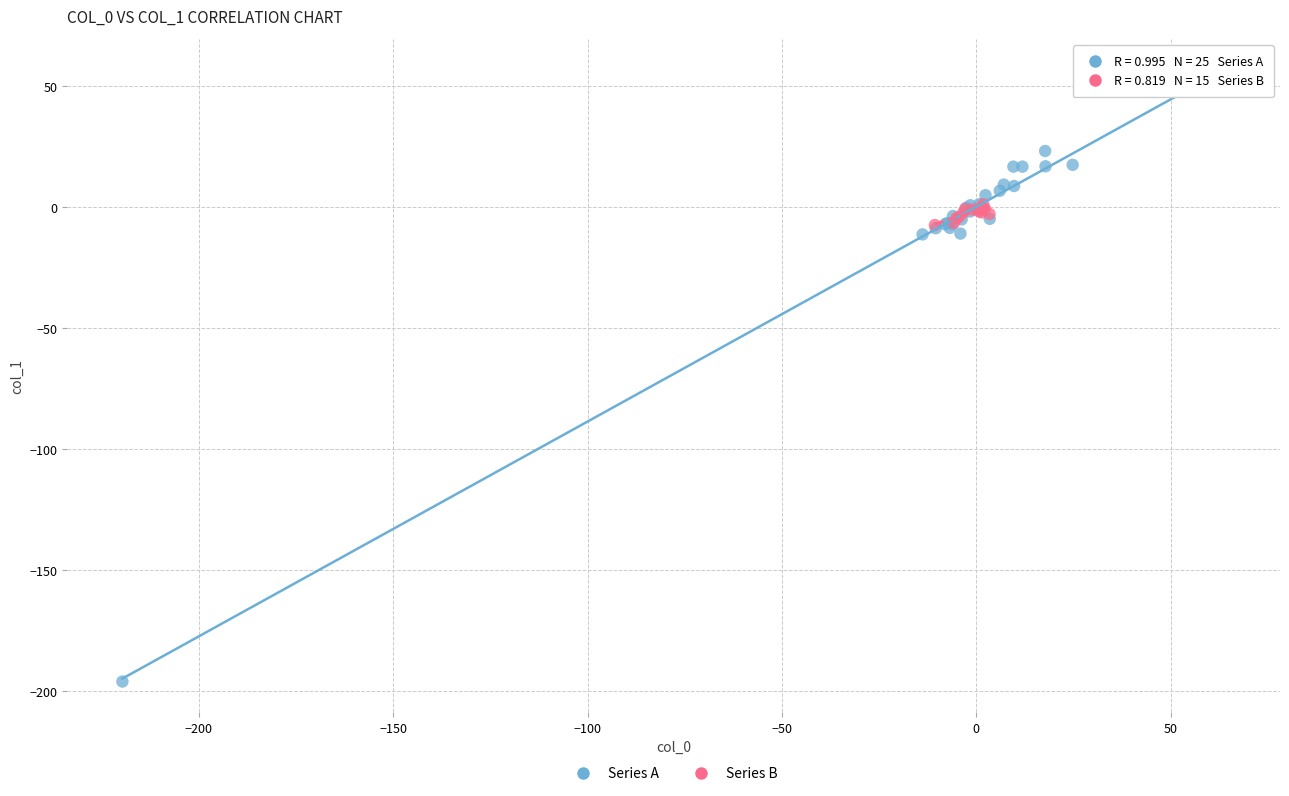

What are all the series names shown in the legend?

Series A, Series B